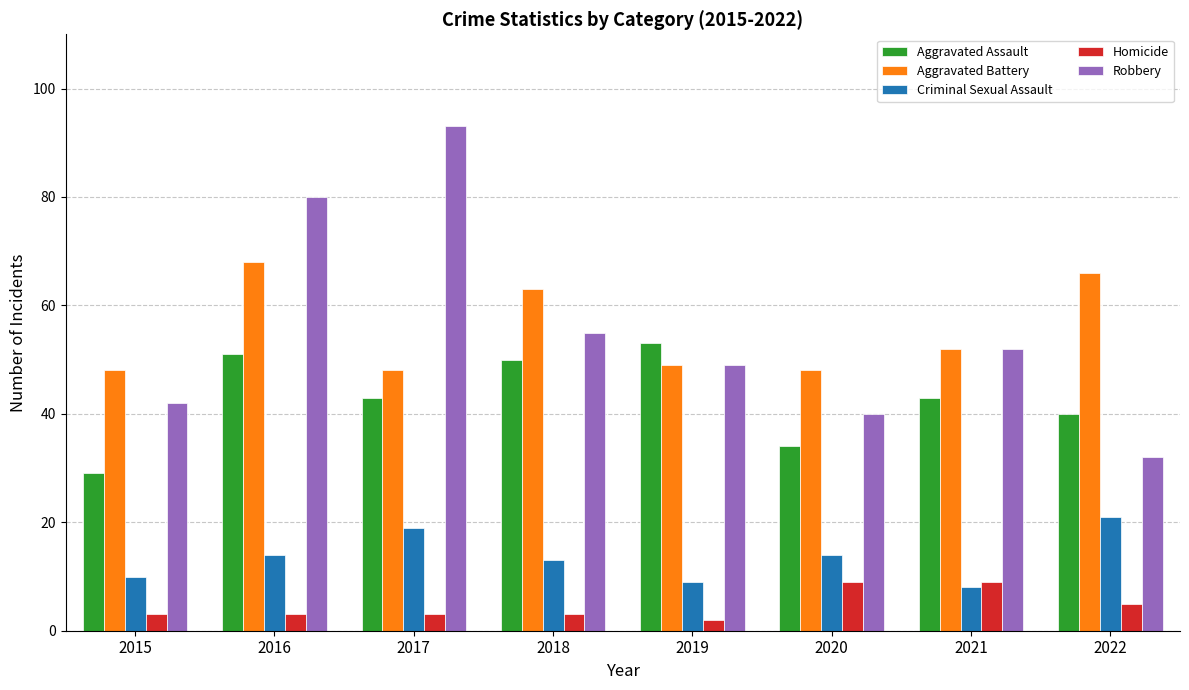

At which label does Robbery reach its peak?

2017